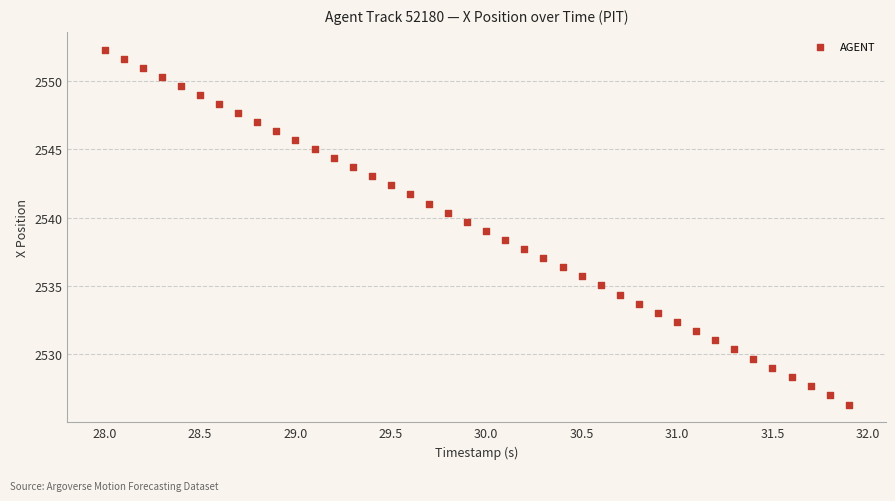

What is the range of X values (max minus min)?

3.9